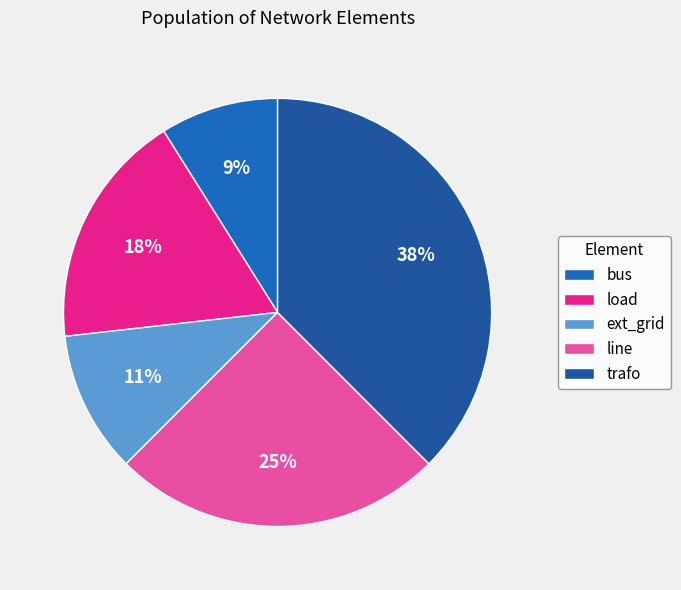

To the nearest percent, what is the average slice percentage?

20%